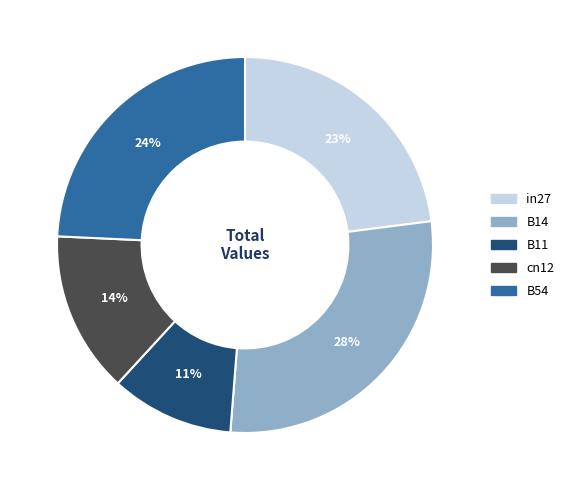

Rank the categories by value from lowest to highest.

B11, cn12, in27, B54, B14